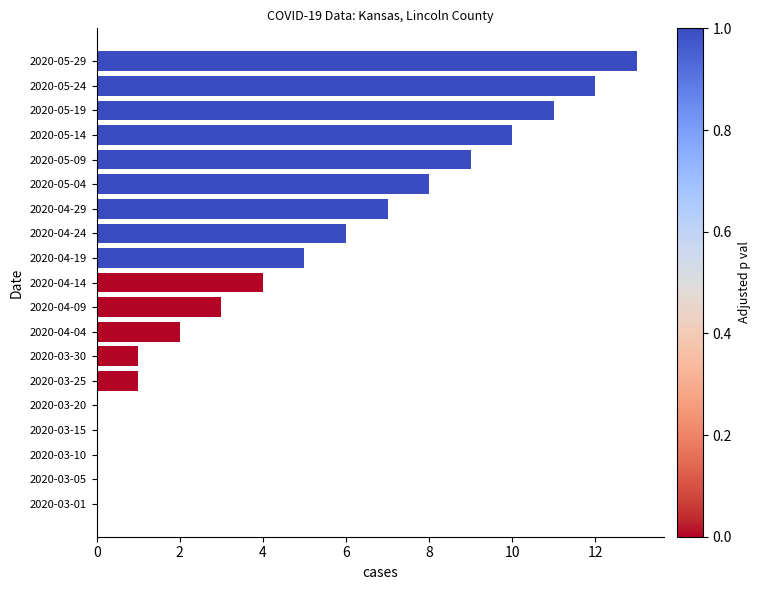

The value at 2020-03-01 is 0. True or false?

True